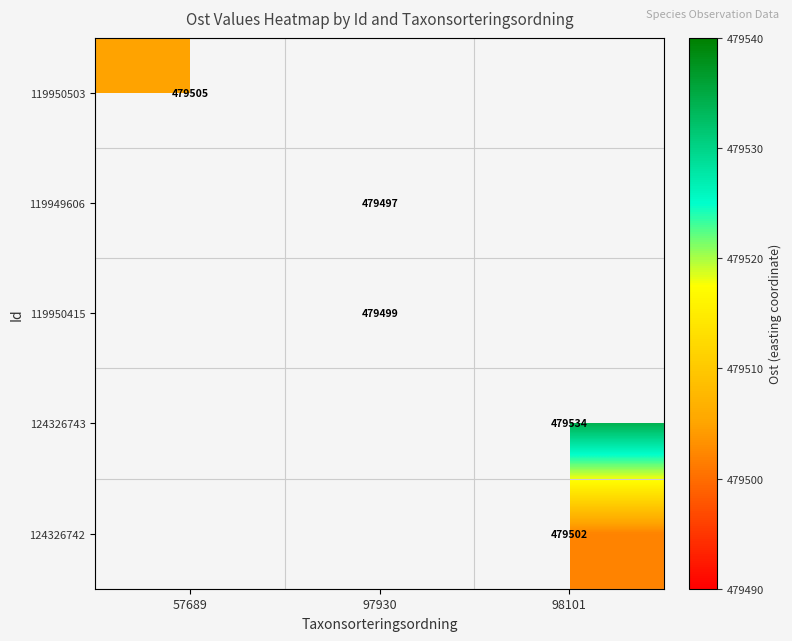

Is it true that 119949606 equals 298793 at 97930?

False